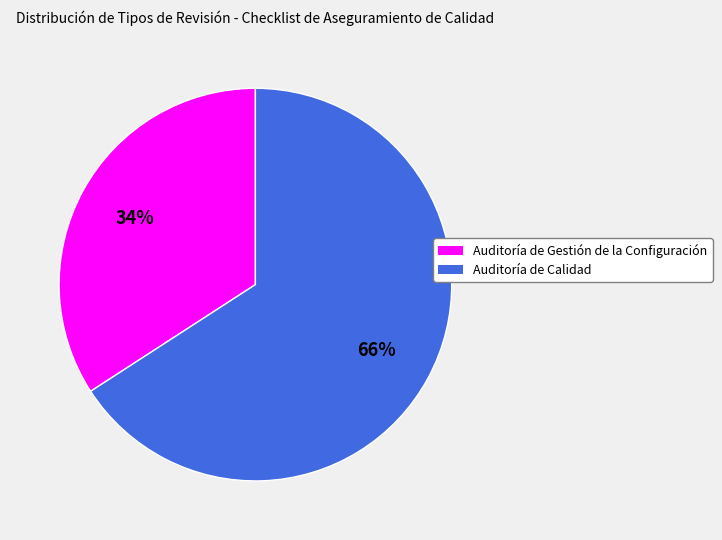

Which slice is the largest?

Auditoría de Calidad